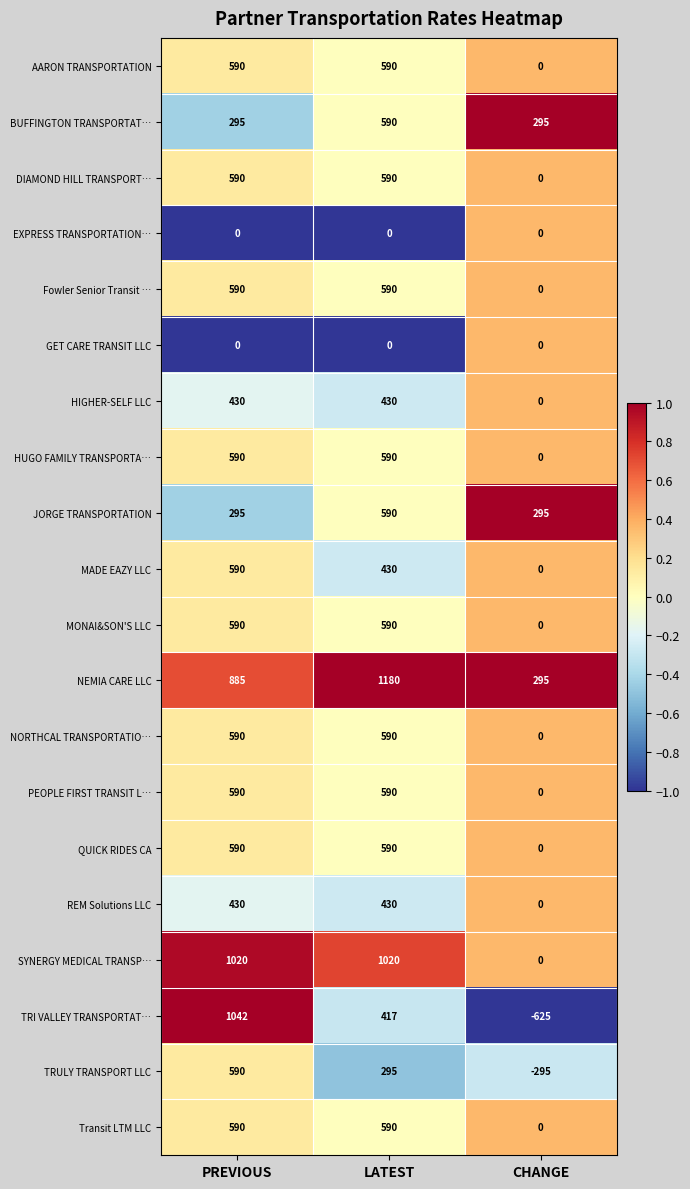

Which series has the largest total across all categories?

NEMIA CARE LLC